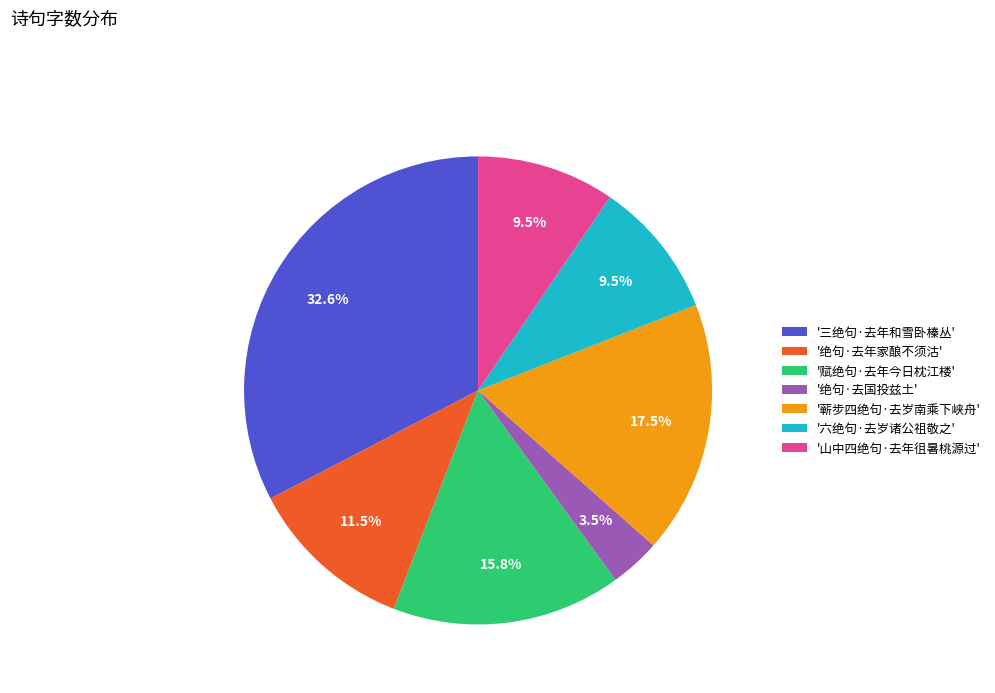

What portion of the pie excludes '蕲步四绝句·去岁南乘下峡舟'?

82.5%